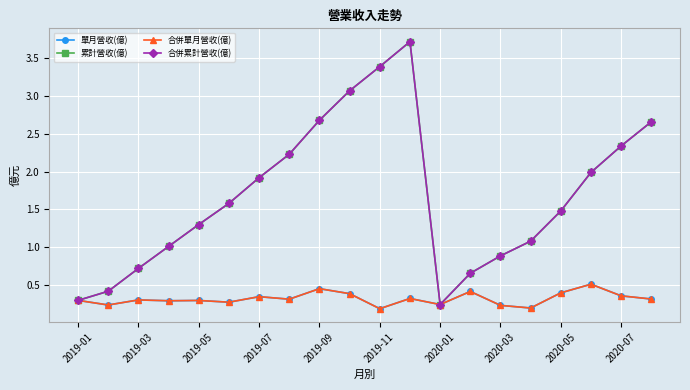

What is the minimum value shown in the chart?

0.2